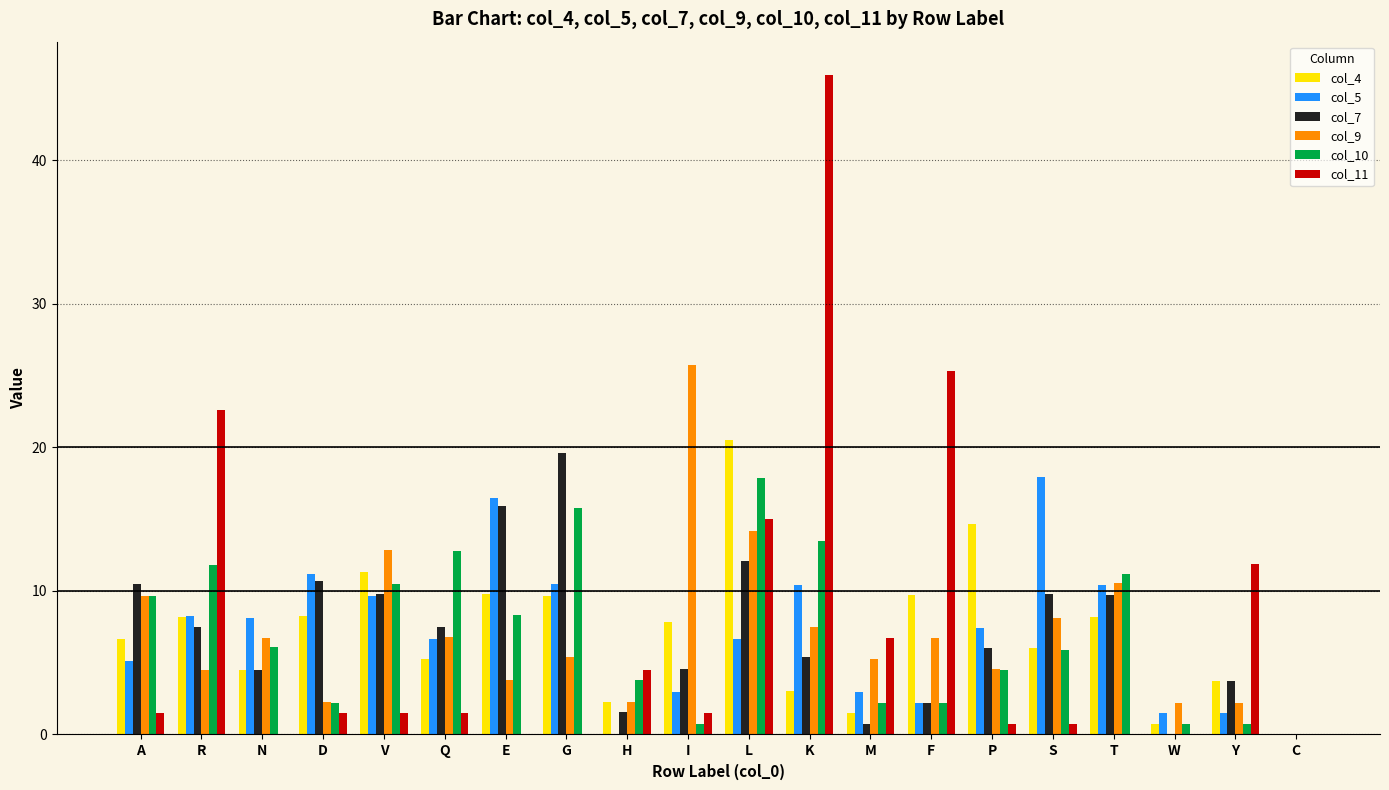

Is the value of col_7 at N greater than the value of col_10 at K?

No